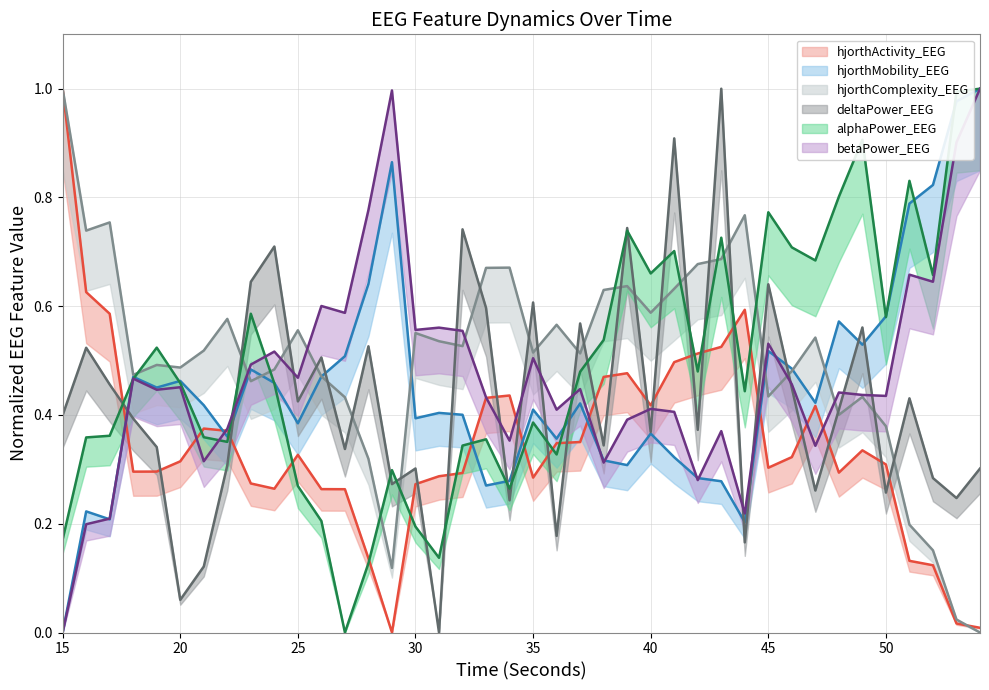

Count the number of data series in this chart.

6